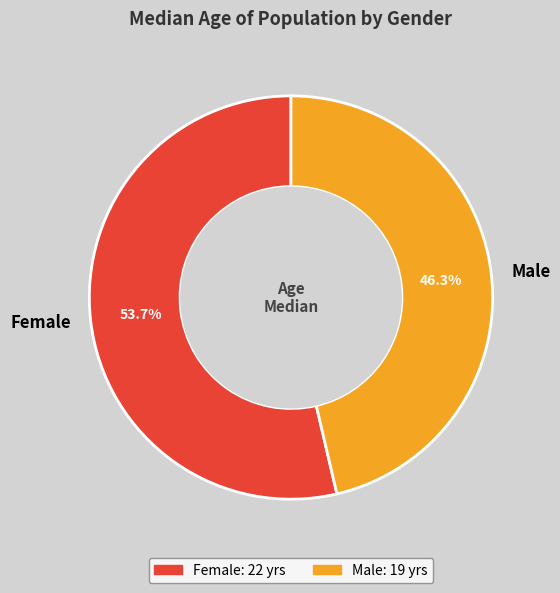

How many segments does this pie chart have?

2